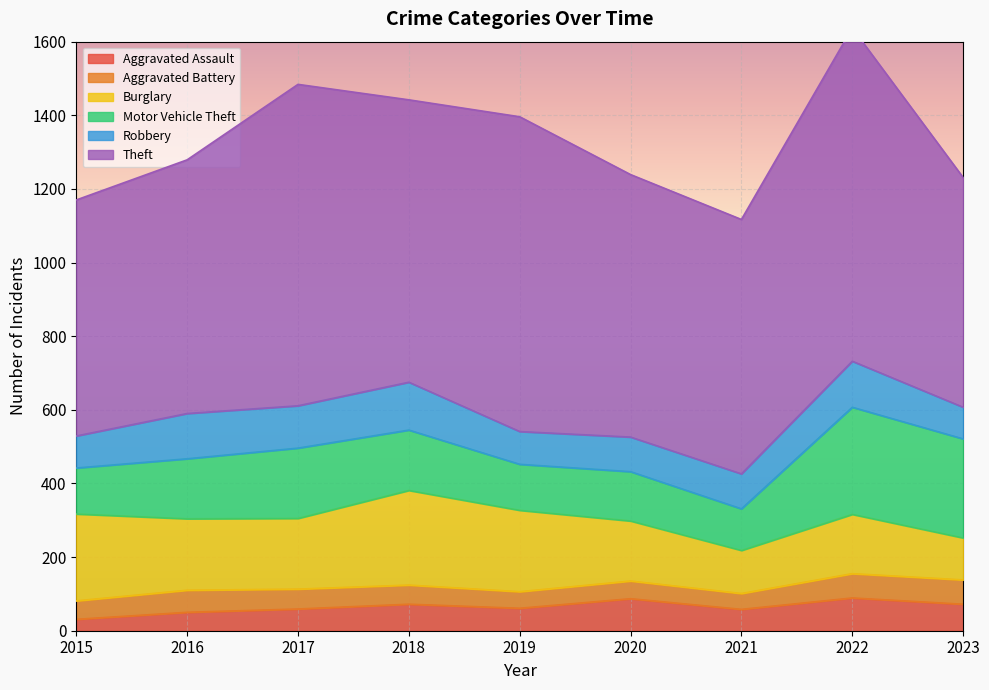

True or false: Aggravated Battery and Theft intersect in this chart.

False